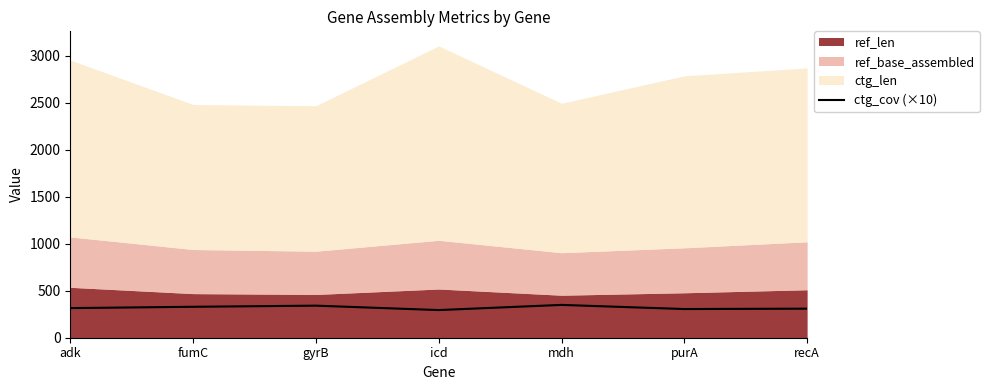

What is the value of the 1st point from the left?

315